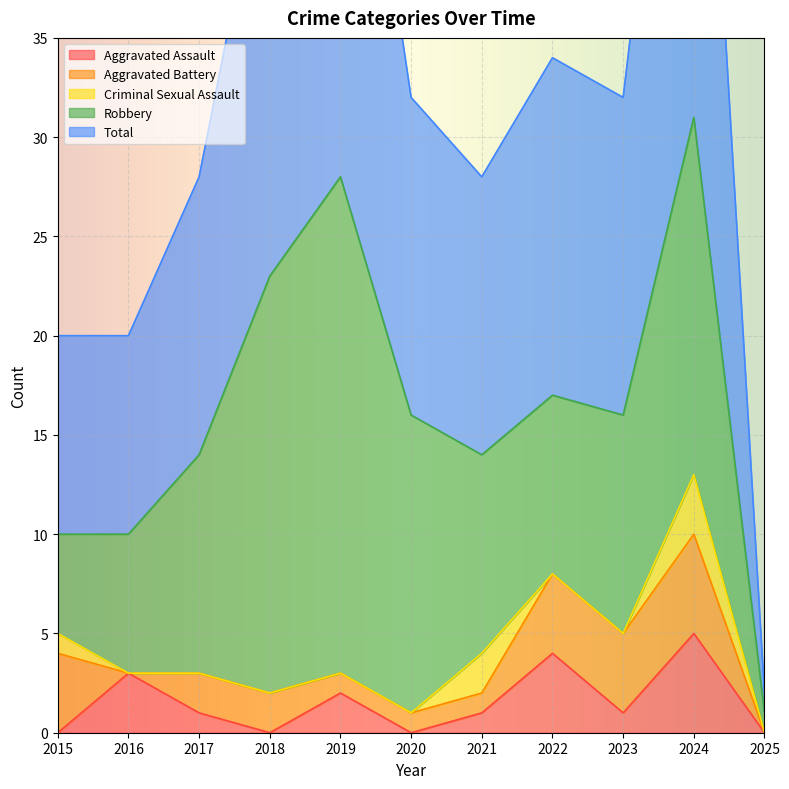

In Aggravated Battery, how many points are higher than both neighbors (excluding endpoints)?

1